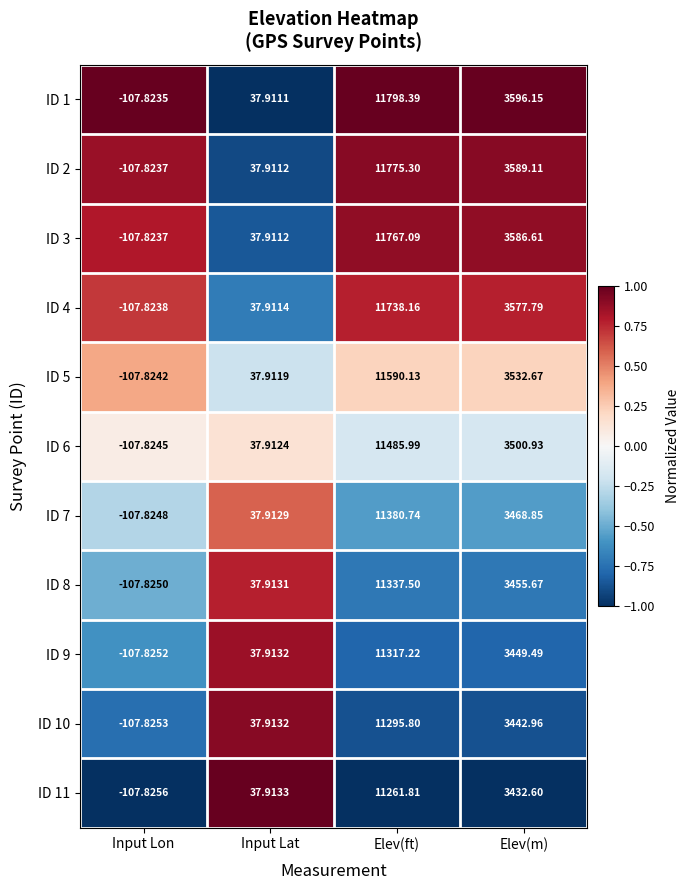

At which label is ID 8 closest to 5614?

Elev(m)